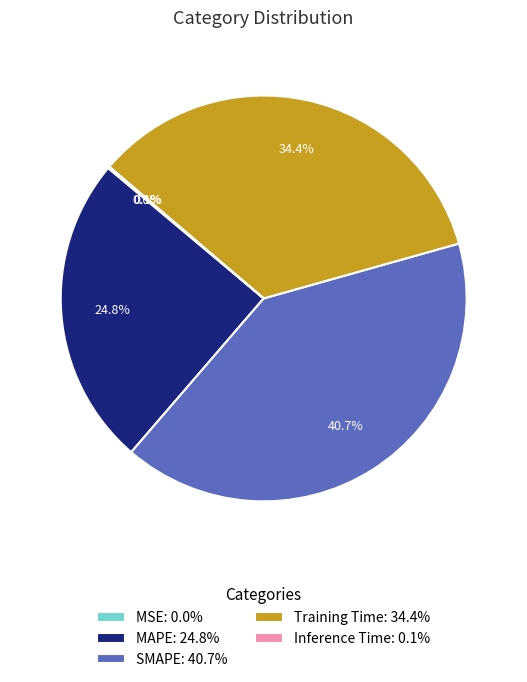

Which slice is the largest?

SMAPE